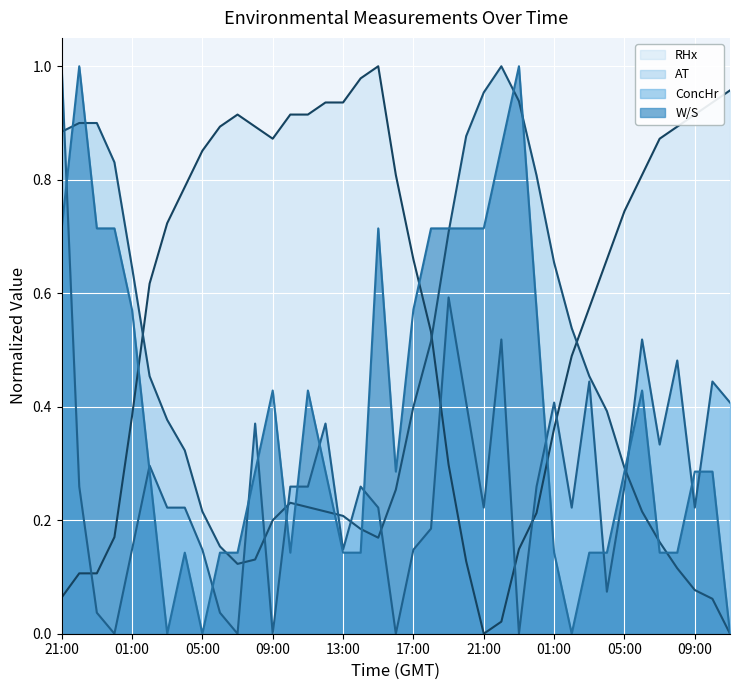

What is the spread (max minus min) of values at 09:00?

0.9